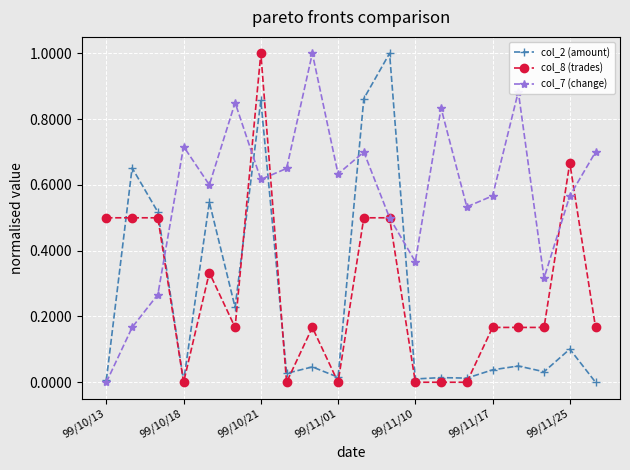

What is the highest value of the col_2 (amount) series?

1.0